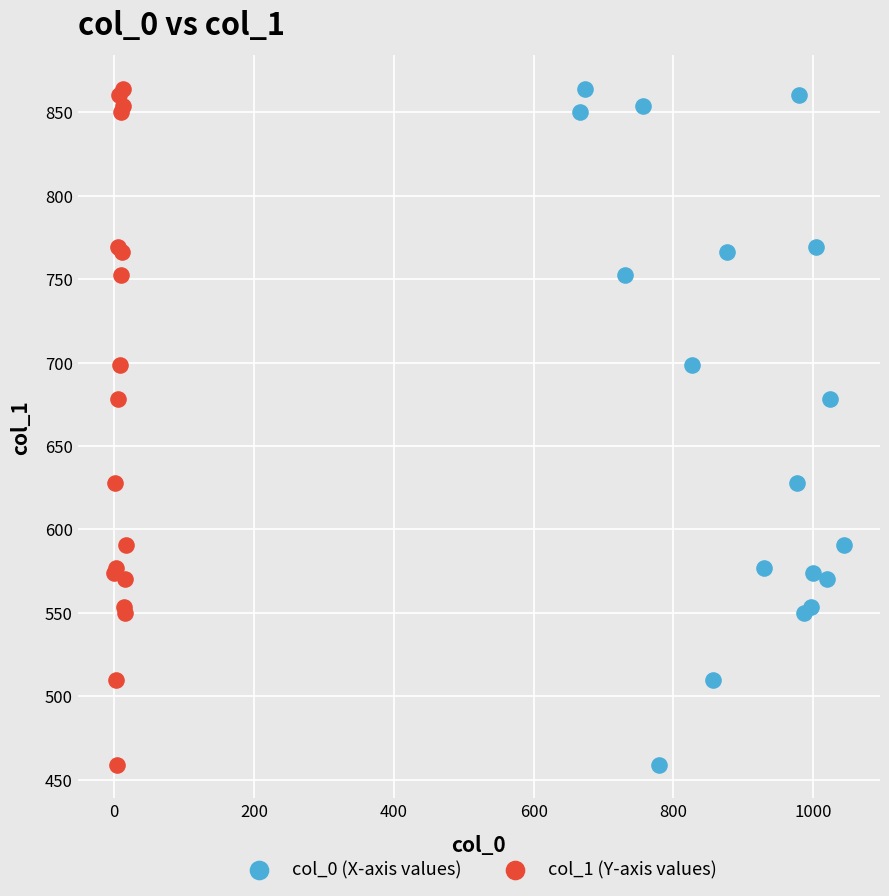

What are all the series names shown in the legend?

col_0 (X-axis values), col_1 (Y-axis values)